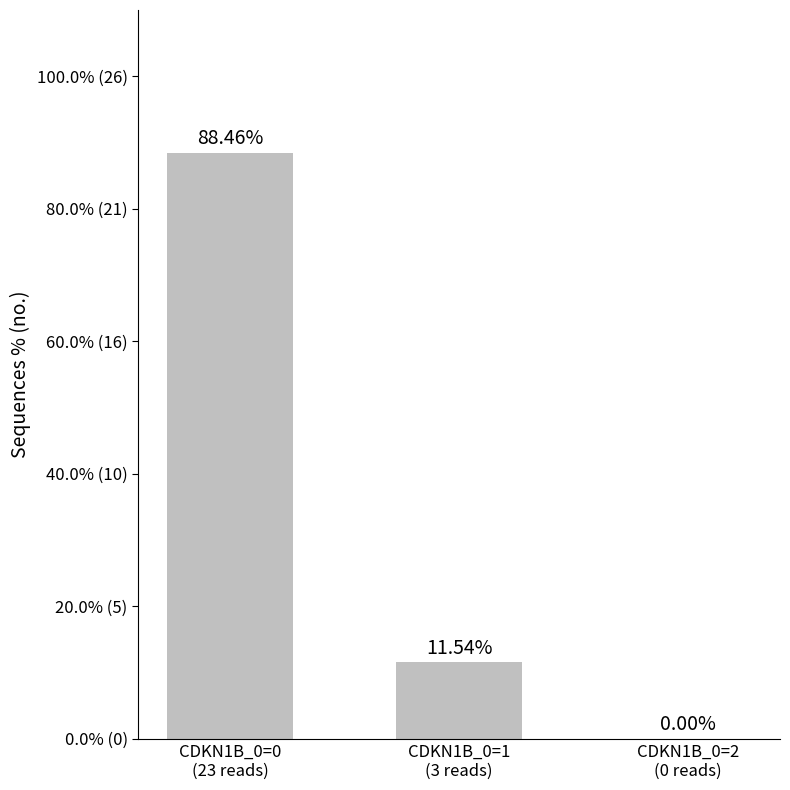

What is the maximum value shown in the chart?

88.5